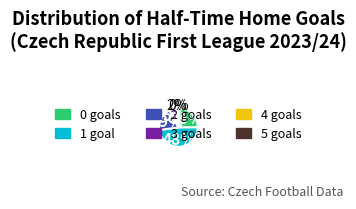

To the nearest percent, what is the average slice percentage?

17%